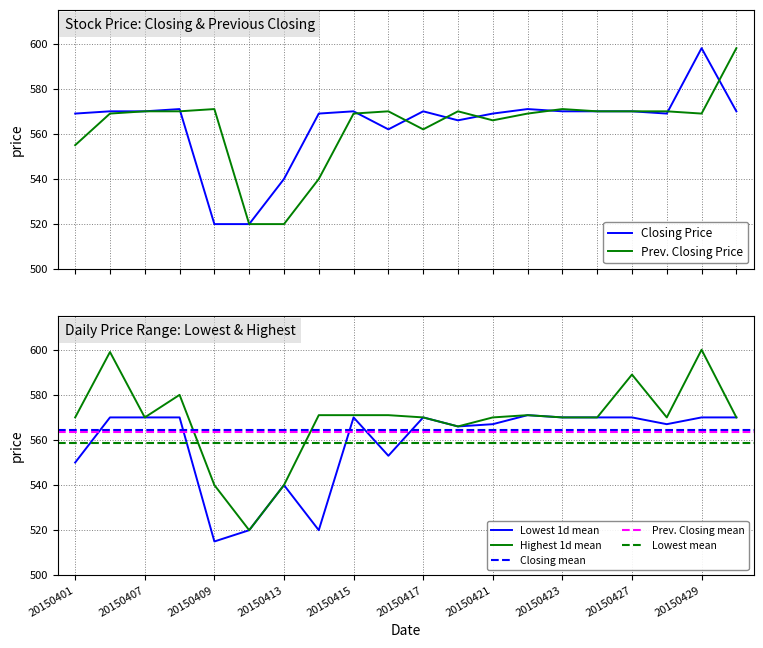

Which has a higher value, 20150401 or 20150408?

20150408